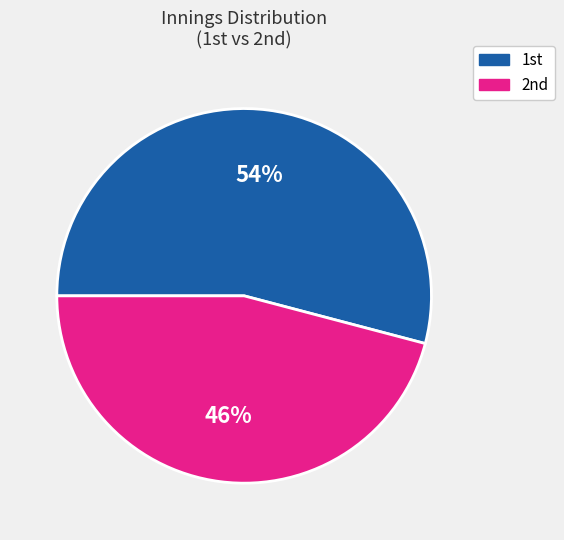

What is the largest slice in the pie chart?

1st